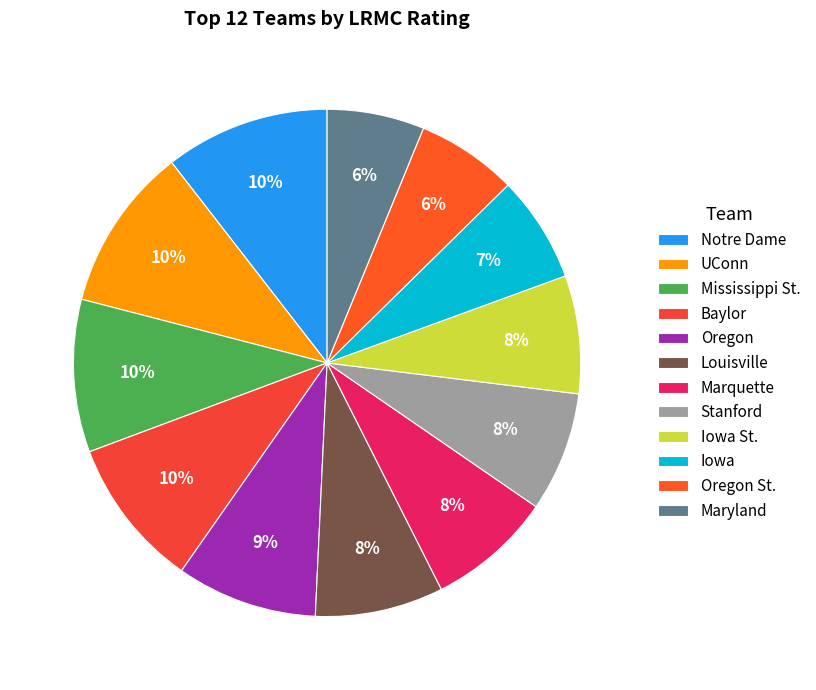

How many slices are in this pie chart?

12